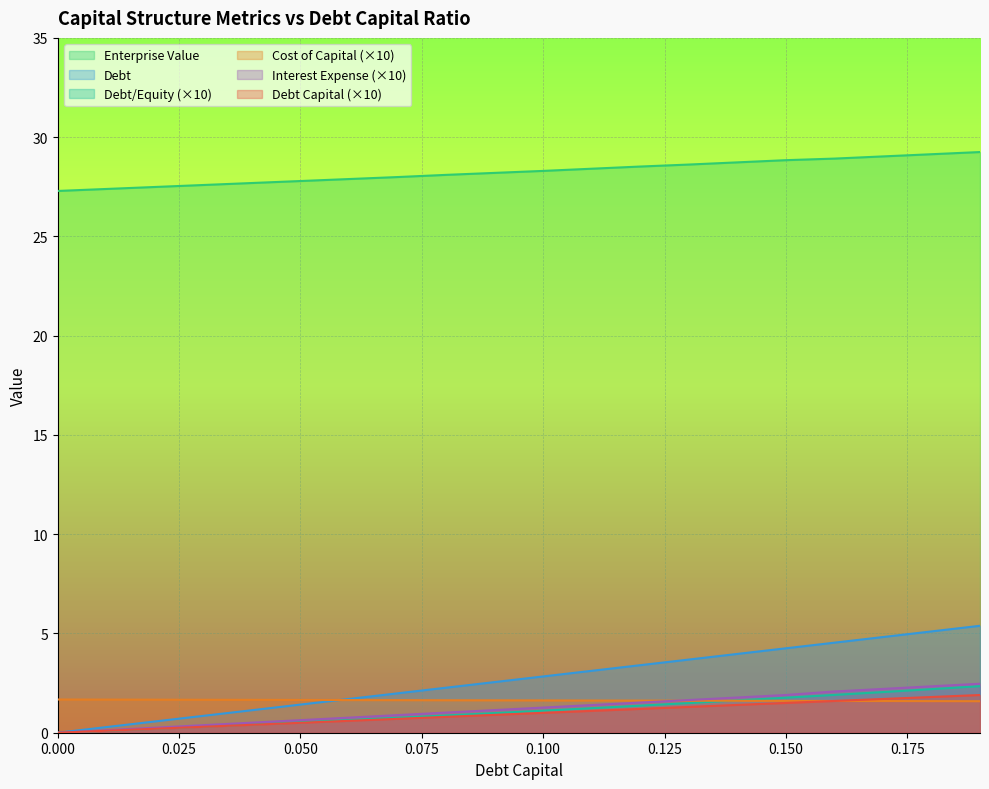

Which series has the largest total across all categories?

Enterprise Value